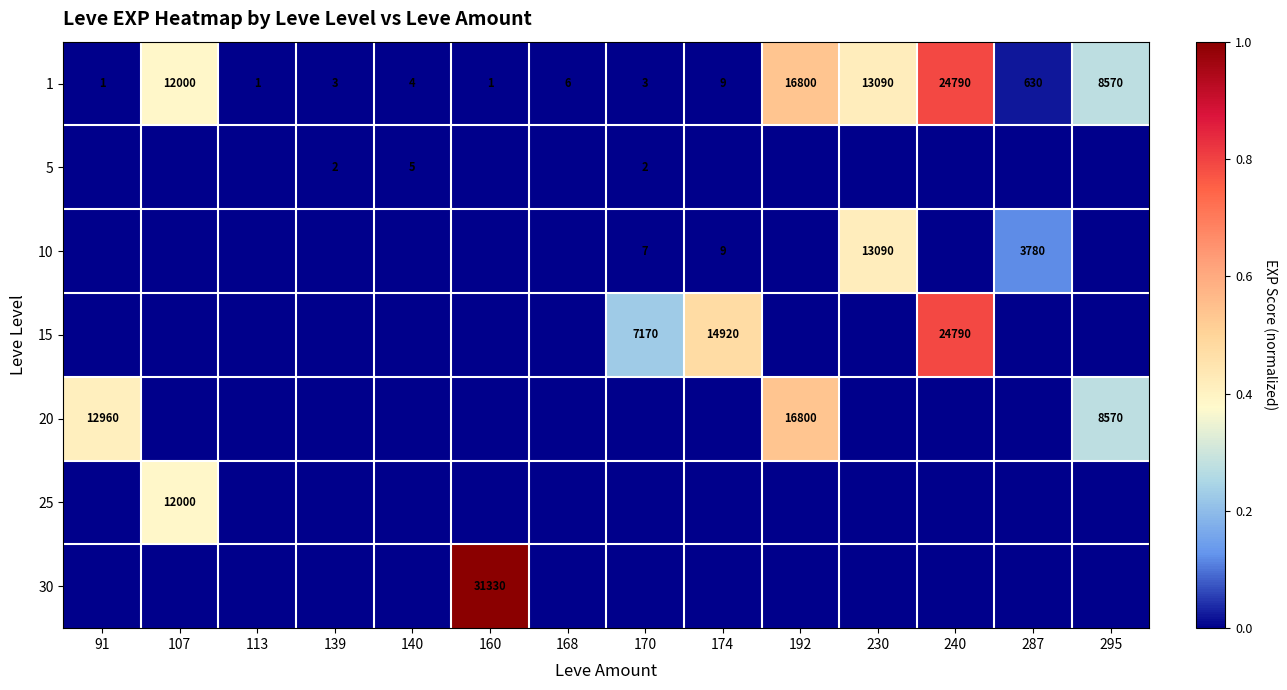

The value of 10 at 174 is 14. True or false?

False